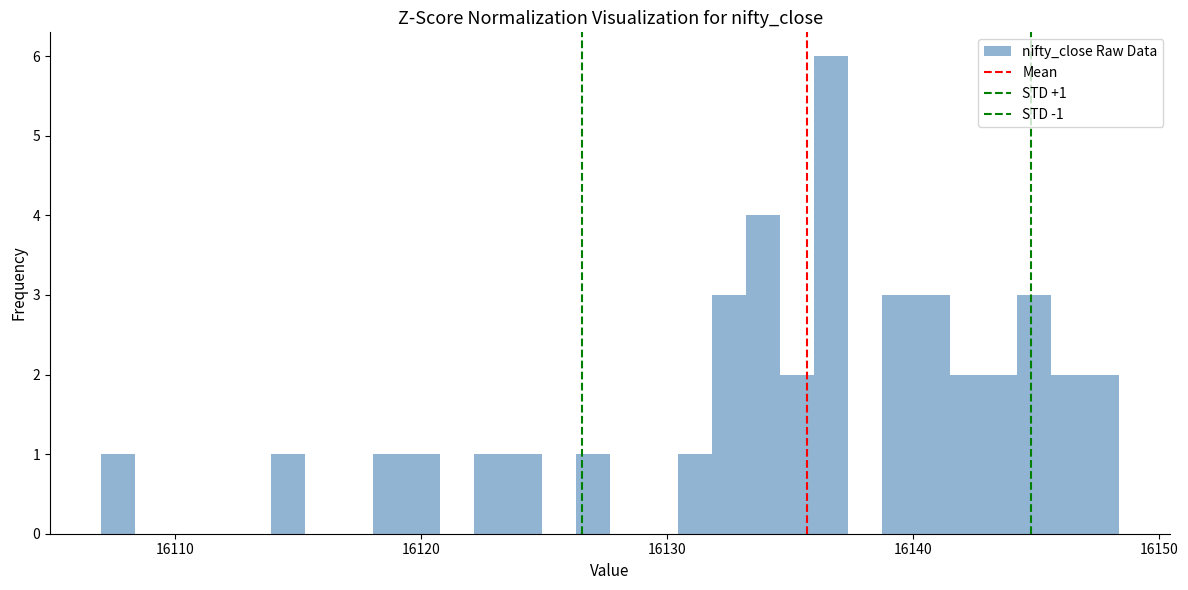

Around what value on the x-axis is the tallest bar? Give the approximate position of its centre, as read against the axis.

16137